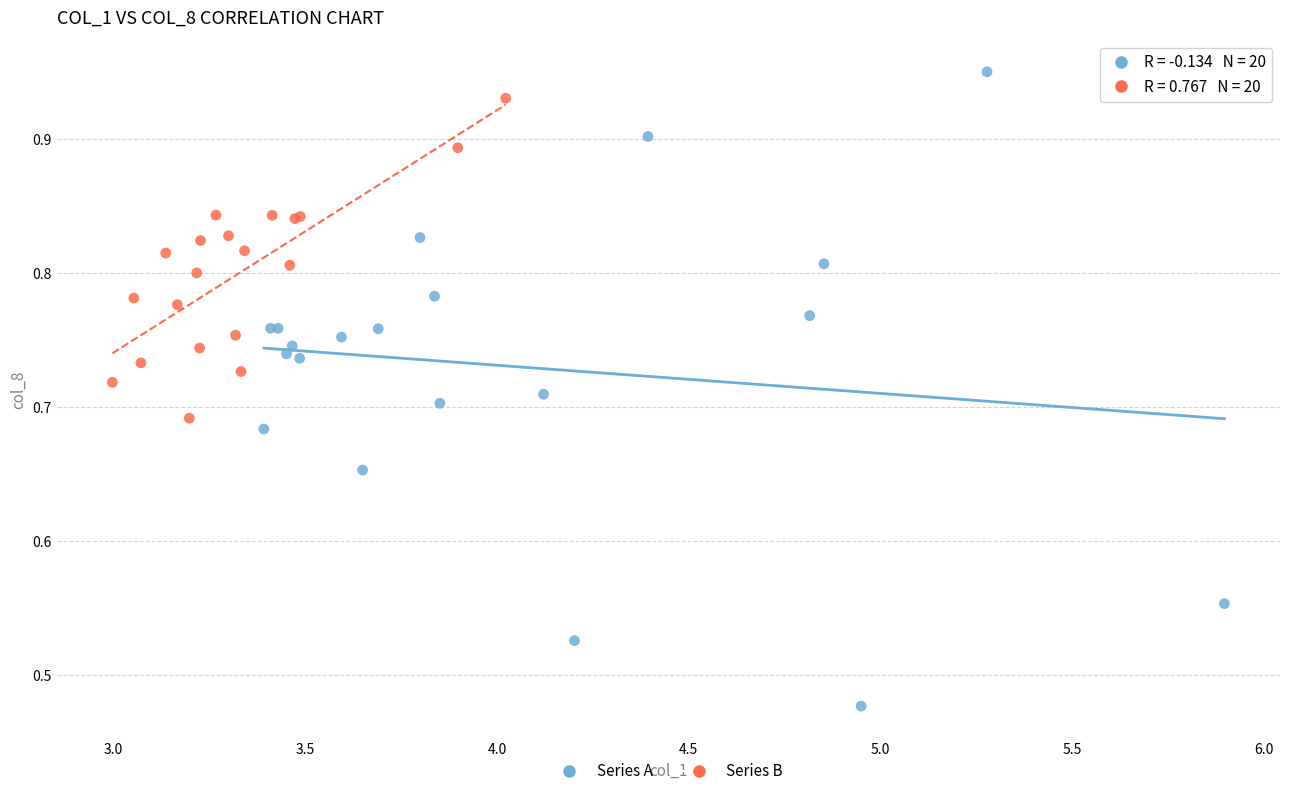

Which series has the widest spread of Y values?

Series A